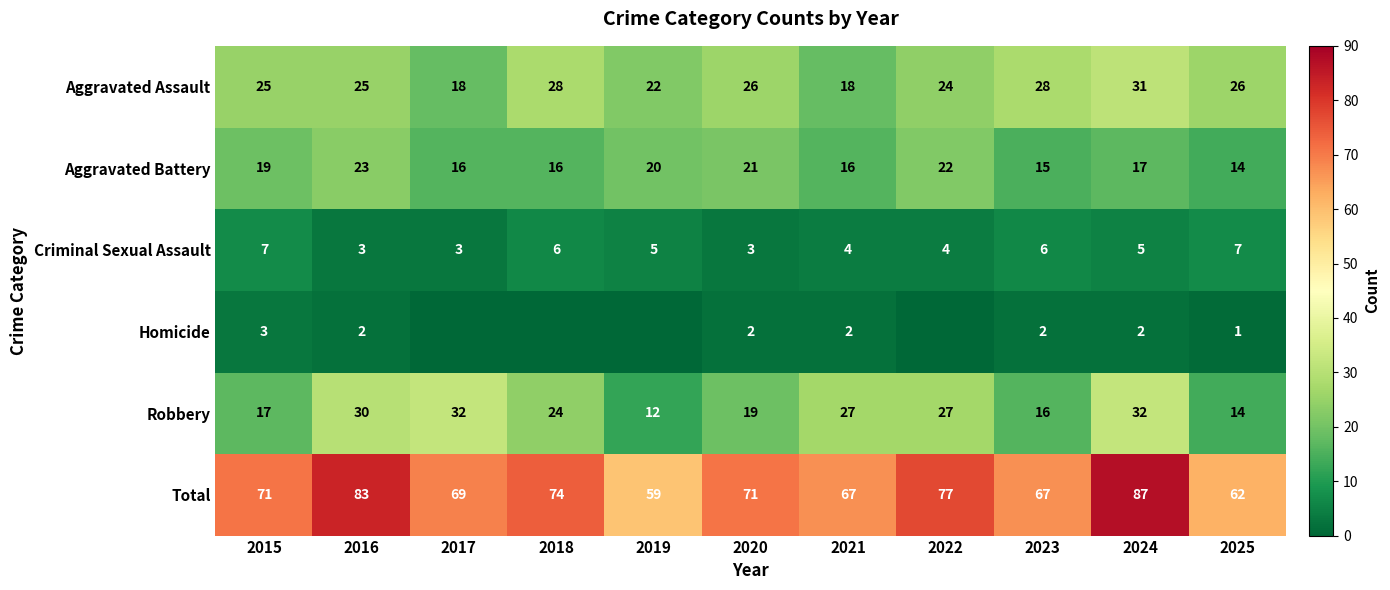

Count the number of categories in the chart.

11